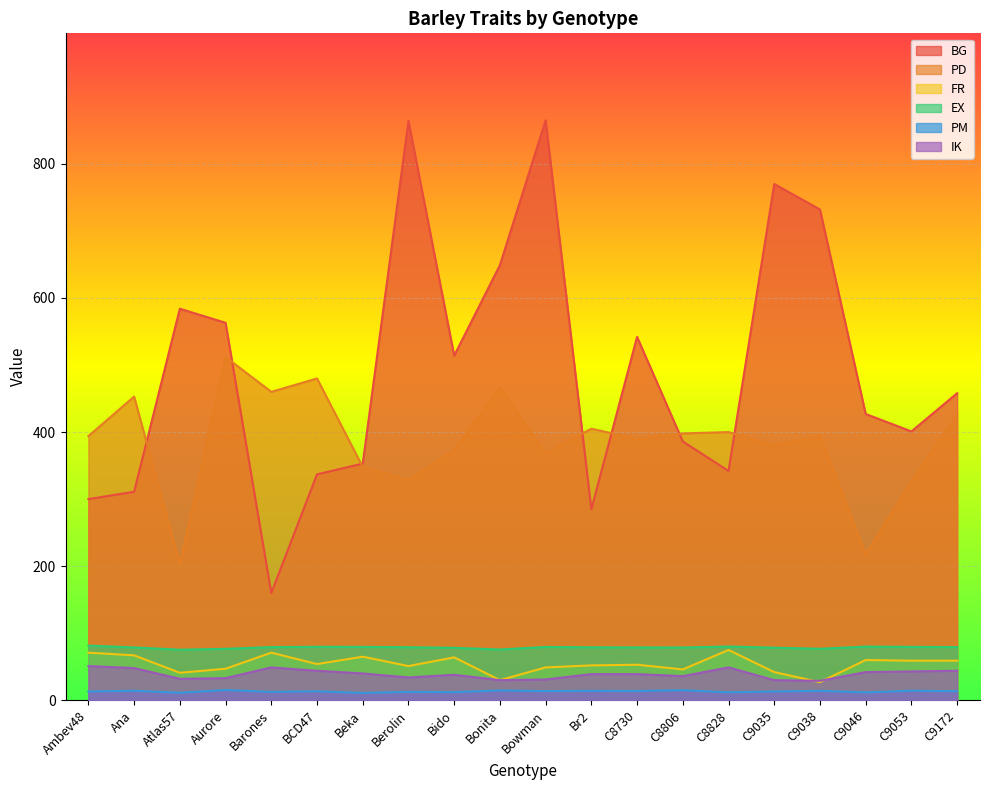

What is the difference between the maximum and second lowest values in the BG series?

580.0